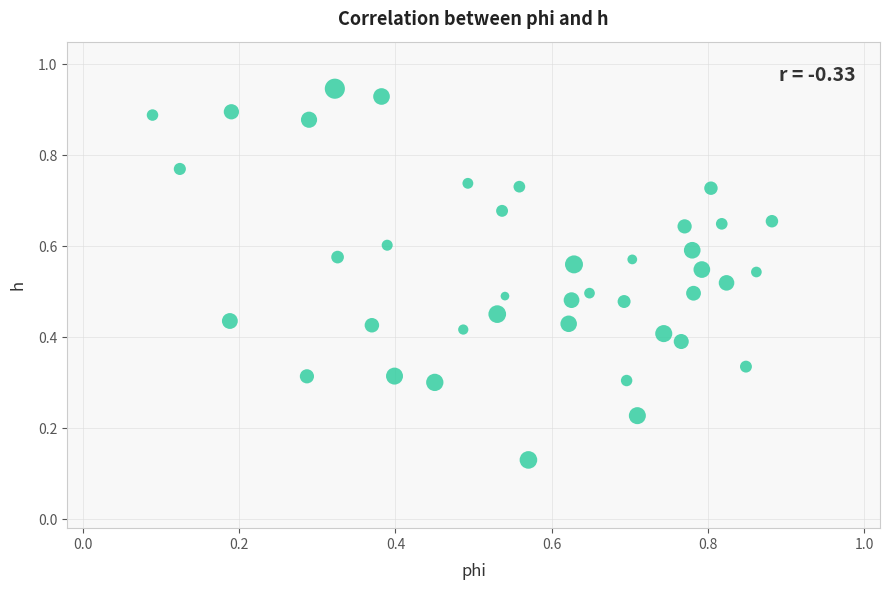

How many points are shown in the scatter plot?

40